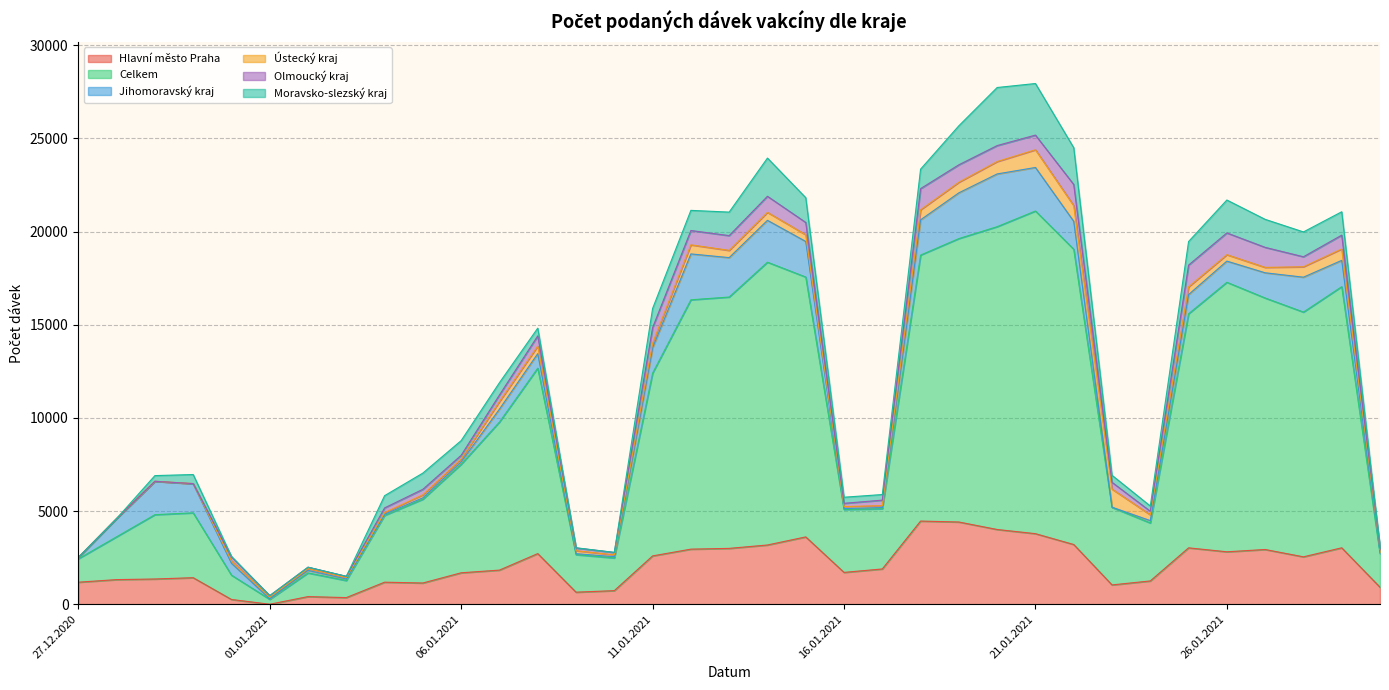

Which series ends up on top after the final intersection of Olmoucký kraj and Ústecký kraj?

Ústecký kraj